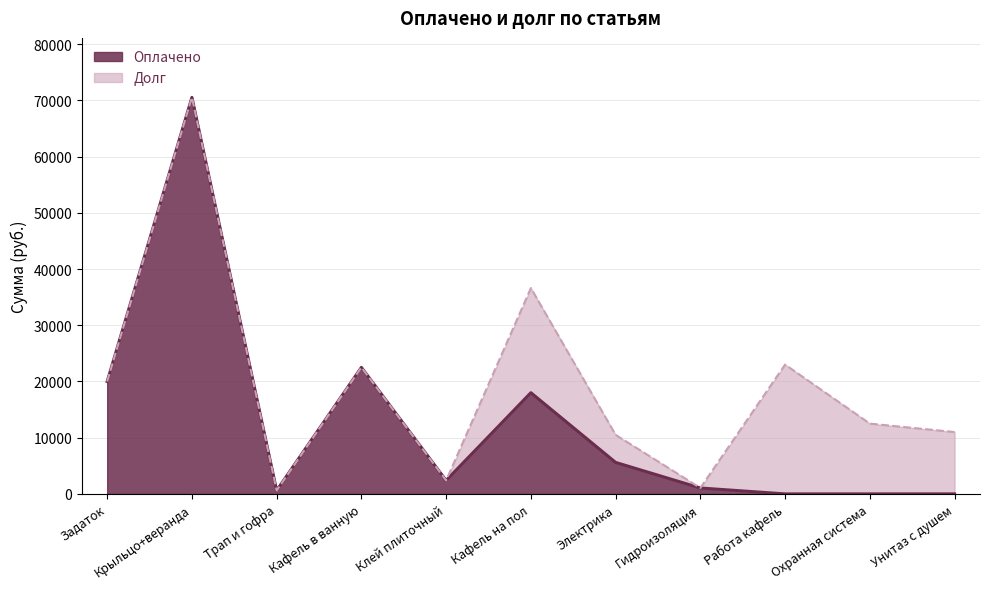

What is the maximum value shown in the chart?

70536